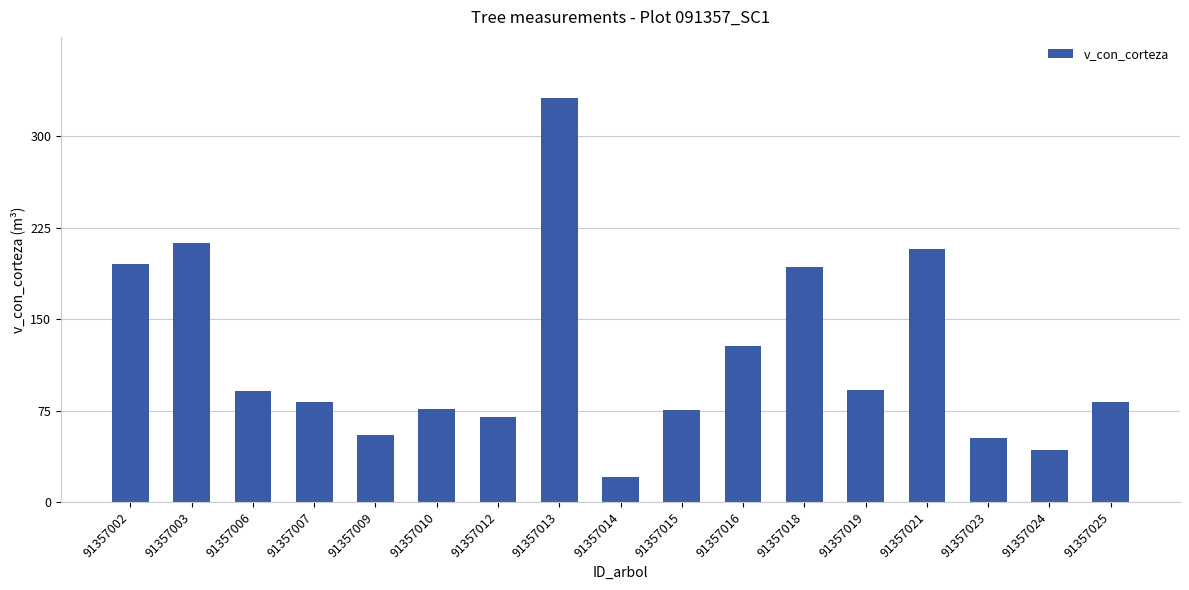

Are the bars horizontal?

No